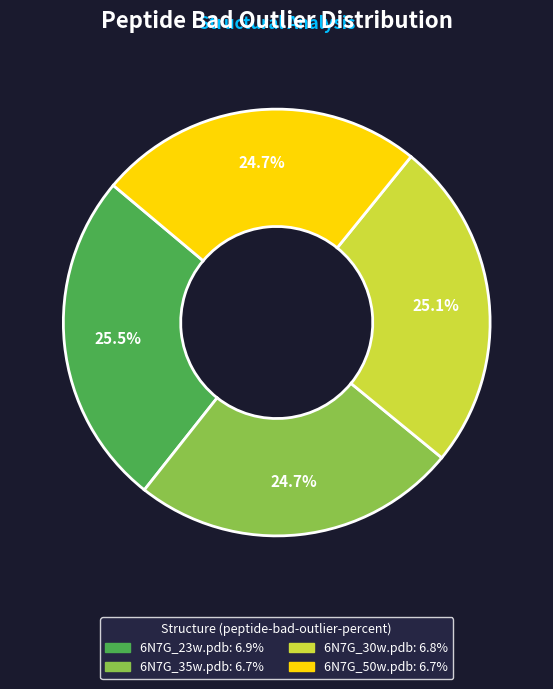

To the nearest percent, what is the difference between the 6N7G_23w.pdb and 6N7G_35w.pdb slice percentages?

1%